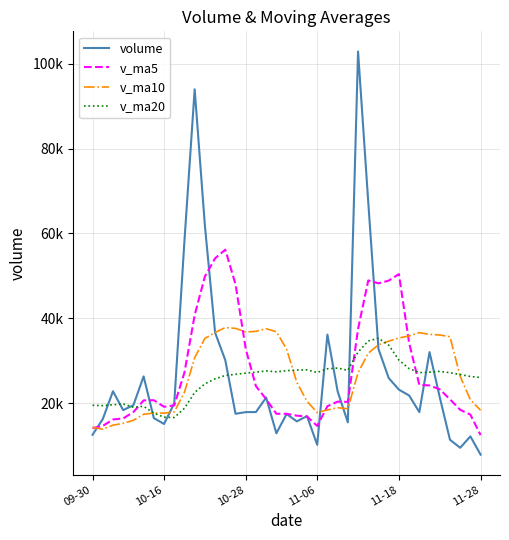

What are all the series names shown in the legend?

volume, v_ma5, v_ma10, v_ma20